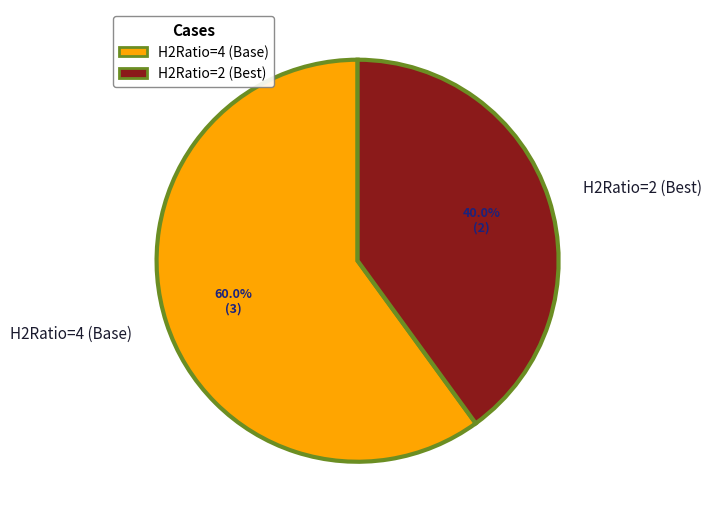

To the nearest percent, what portion does H2Ratio=4 (Base) represent?

60%